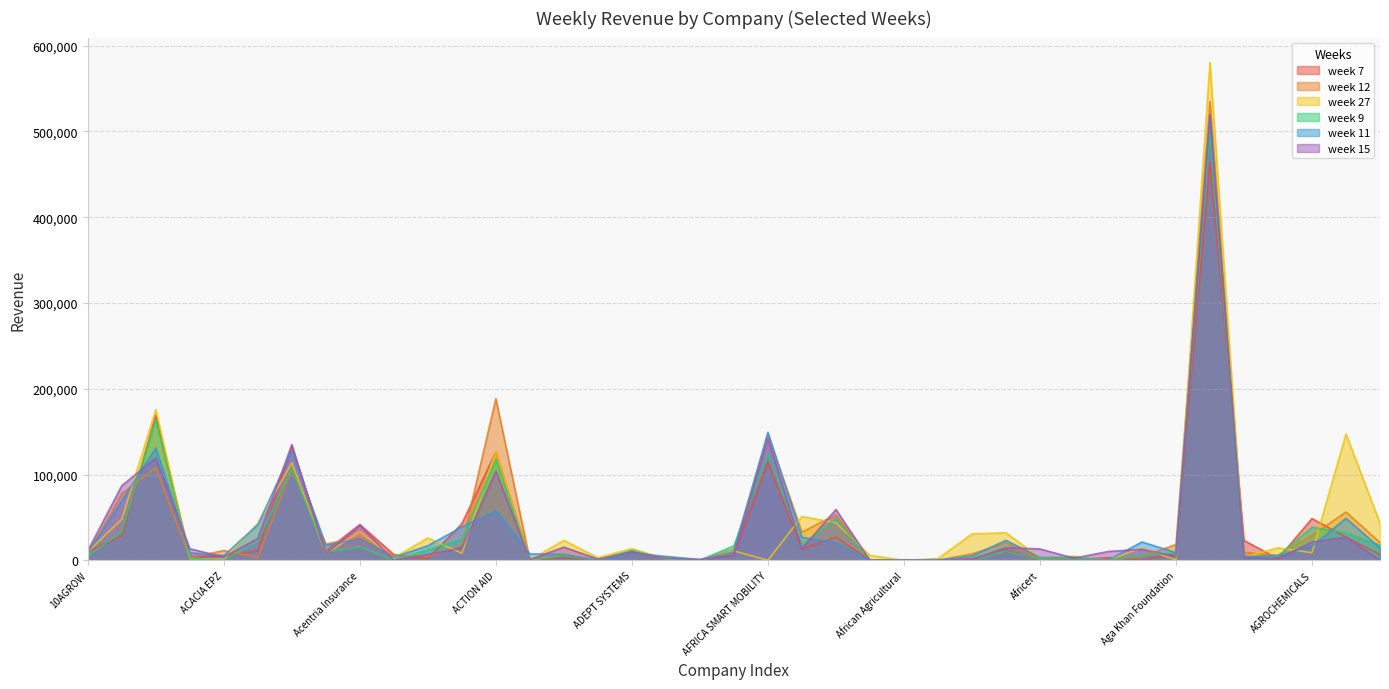

Rank the series at AEGIR CONSULT from lowest to highest value.

week 7, week 9, week 27, week 15, week 12, week 11